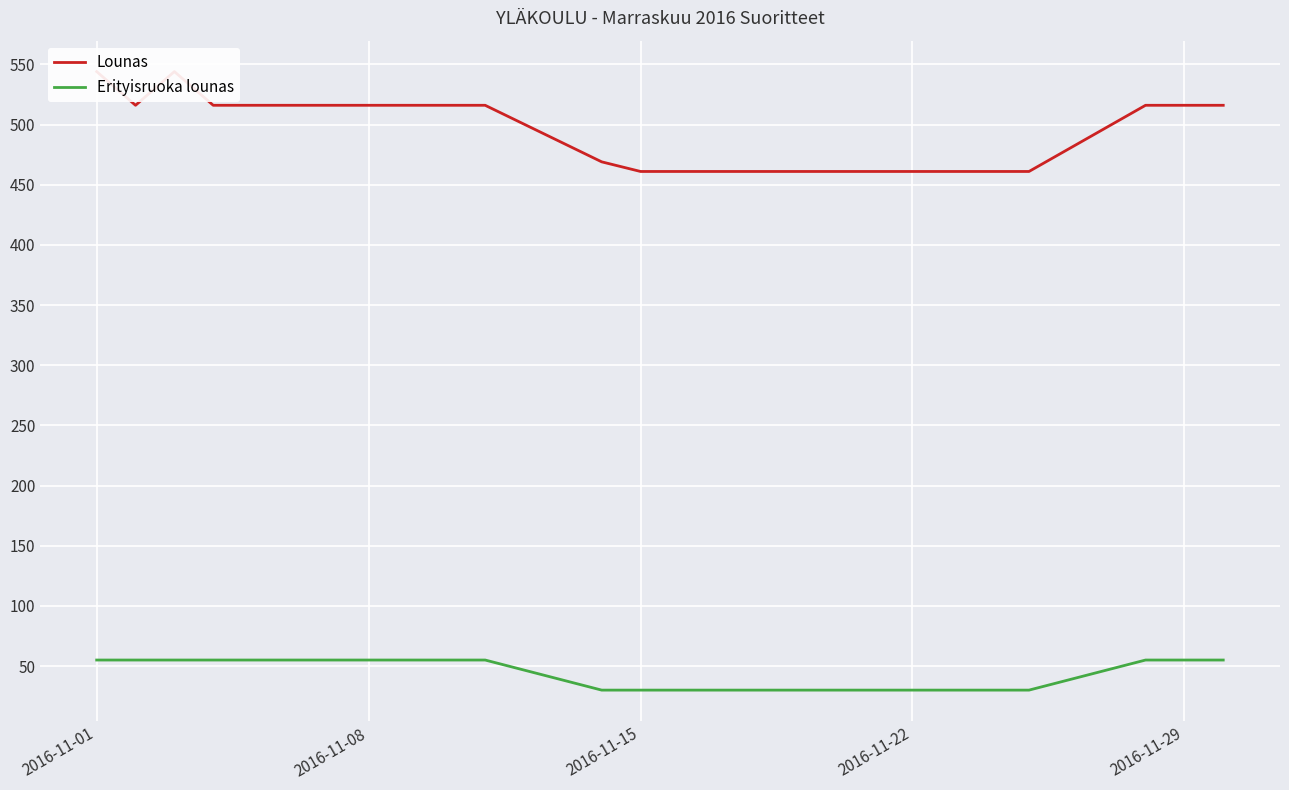

True or false: Lounas and Erityisruoka lounas cross at least once.

False